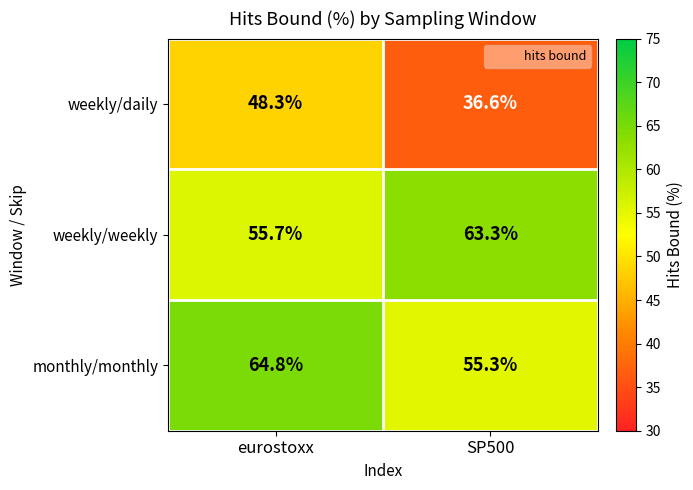

How many data points does each series have?

2